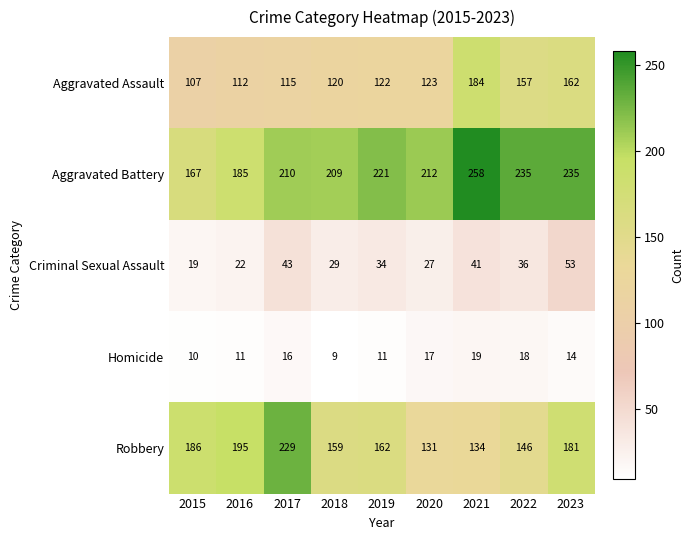

What is the difference between the highest and lowest values at 2018?

200